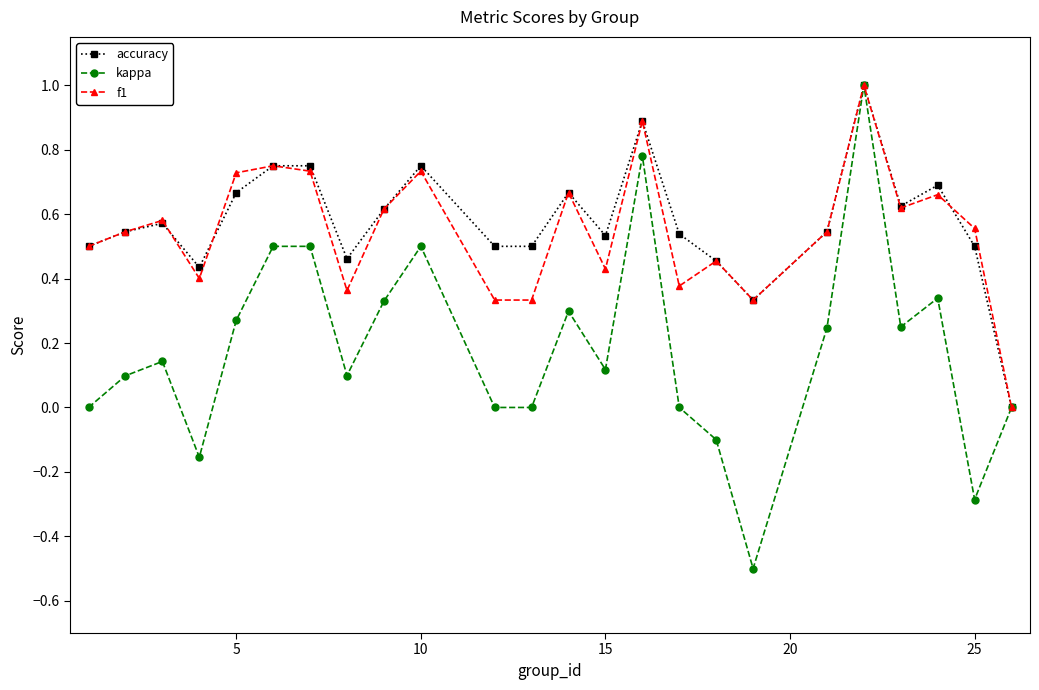

Which series has the largest range (max minus min)?

kappa